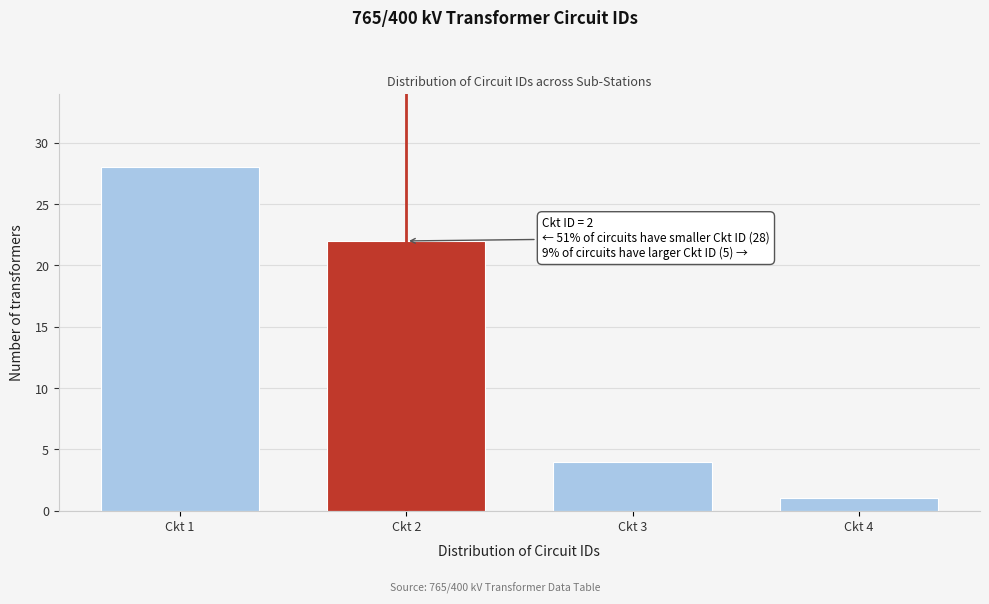

Reading left to right, transcribe all the data shown in this chart.

28	22	4	1